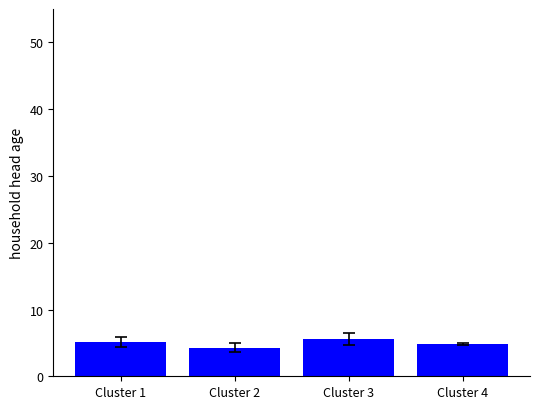

Reading left to right, extract all data points from this chart.

5.1	4.3	5.6	4.9